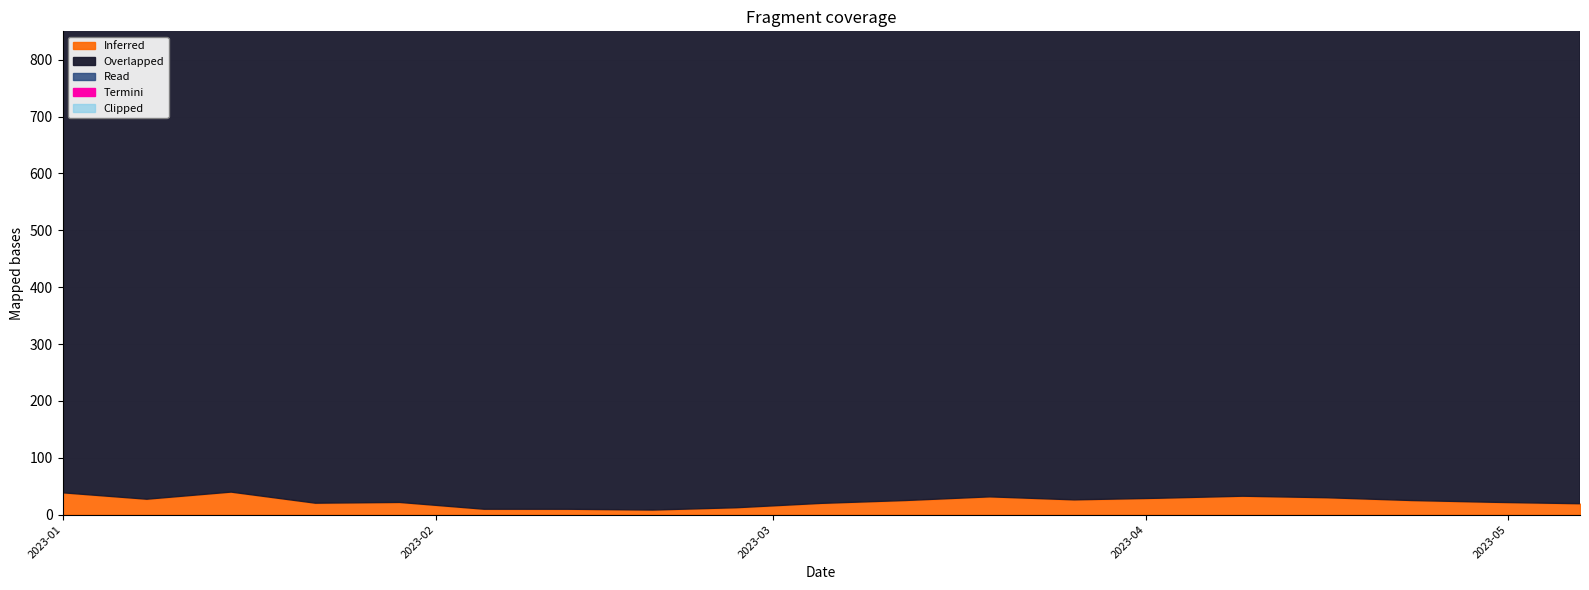

What is the average value of the Termini series?

0.6